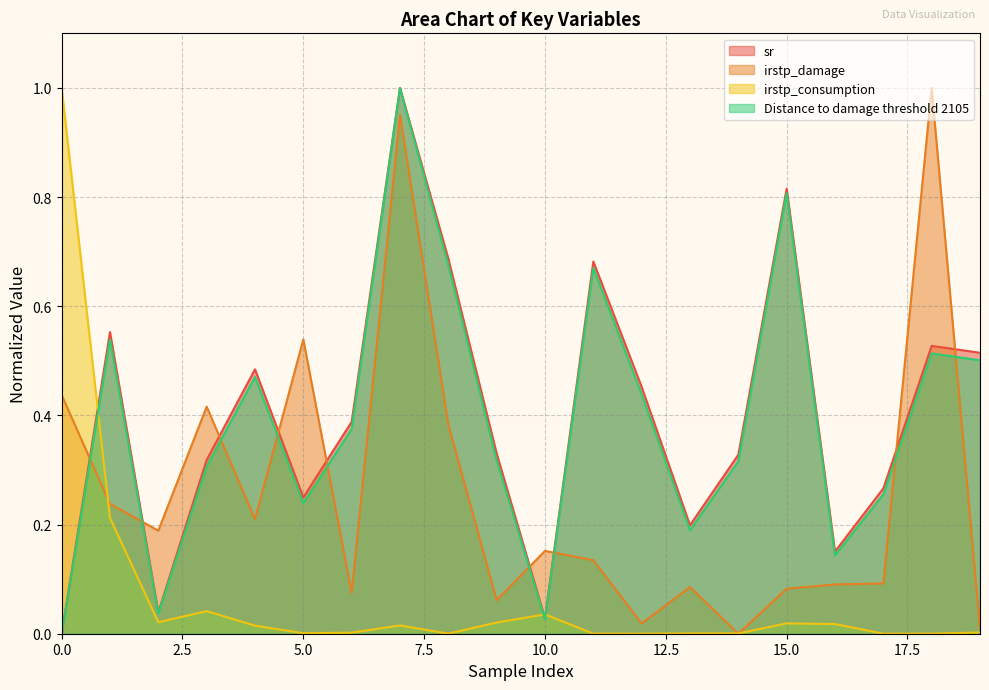

Where do sr and irstp_damage first cross each other?

0 and 1